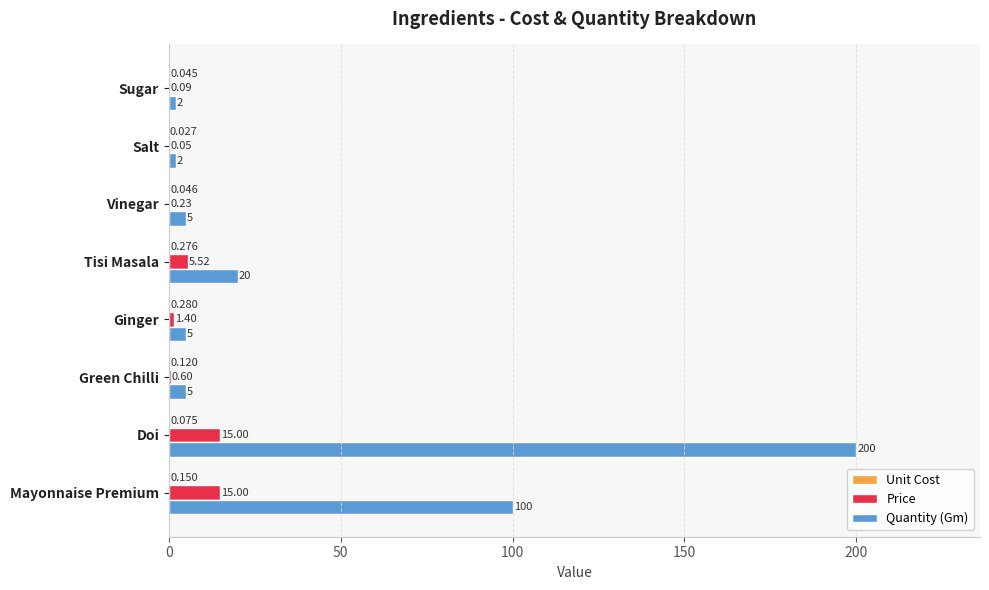

Which series has the largest total across all categories?

Quantity (Gm)